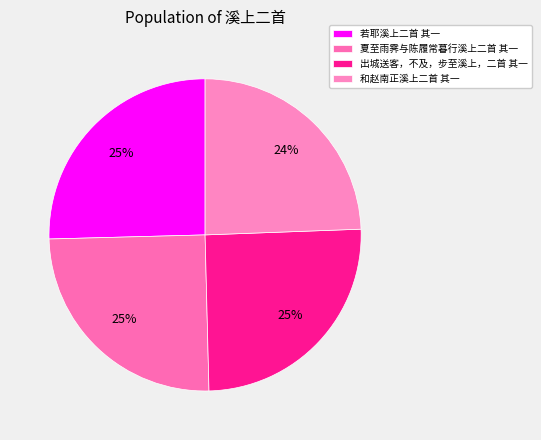

Count the number of slices in the pie.

4